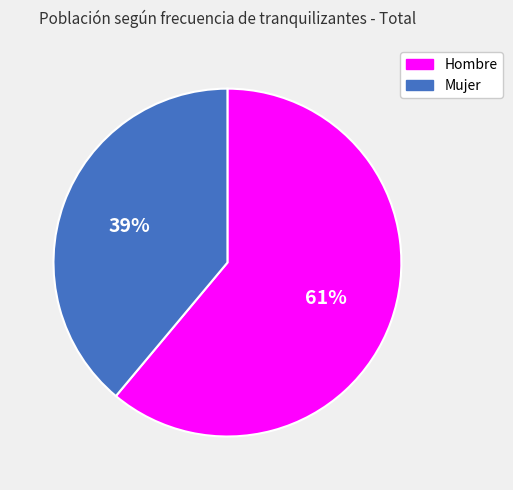

To the nearest percent, what is the difference between the largest and smallest slice percentages?

22%